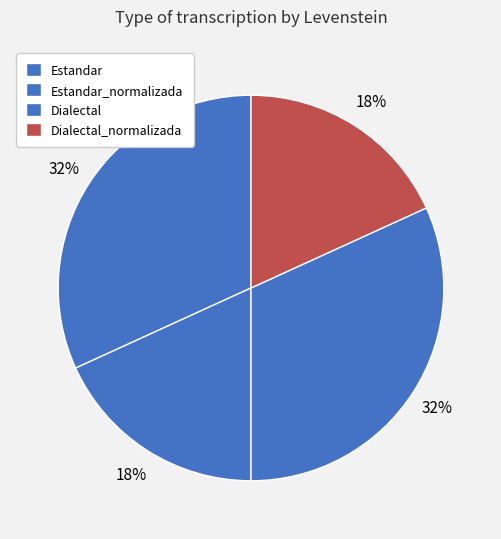

How many slices are in this pie chart?

4